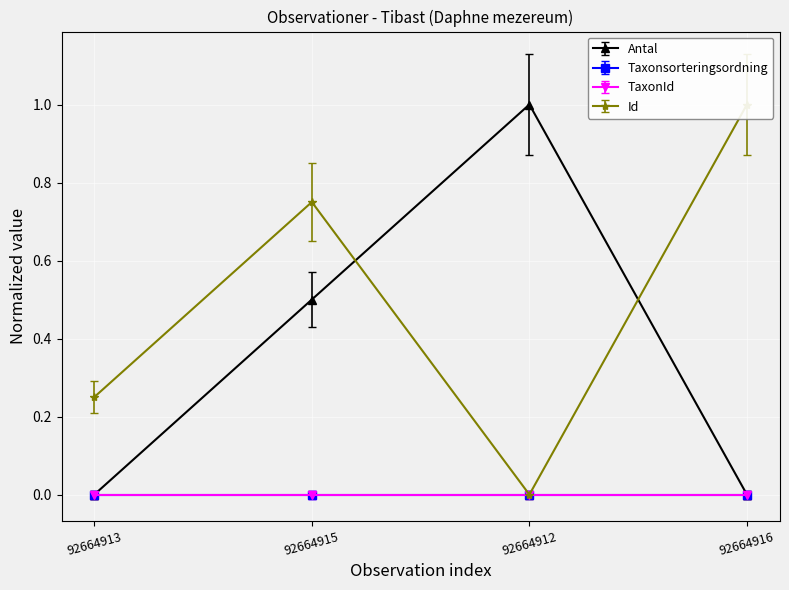

Between which two adjacent categories do Antal and Id first intersect?

92664915 and 92664912